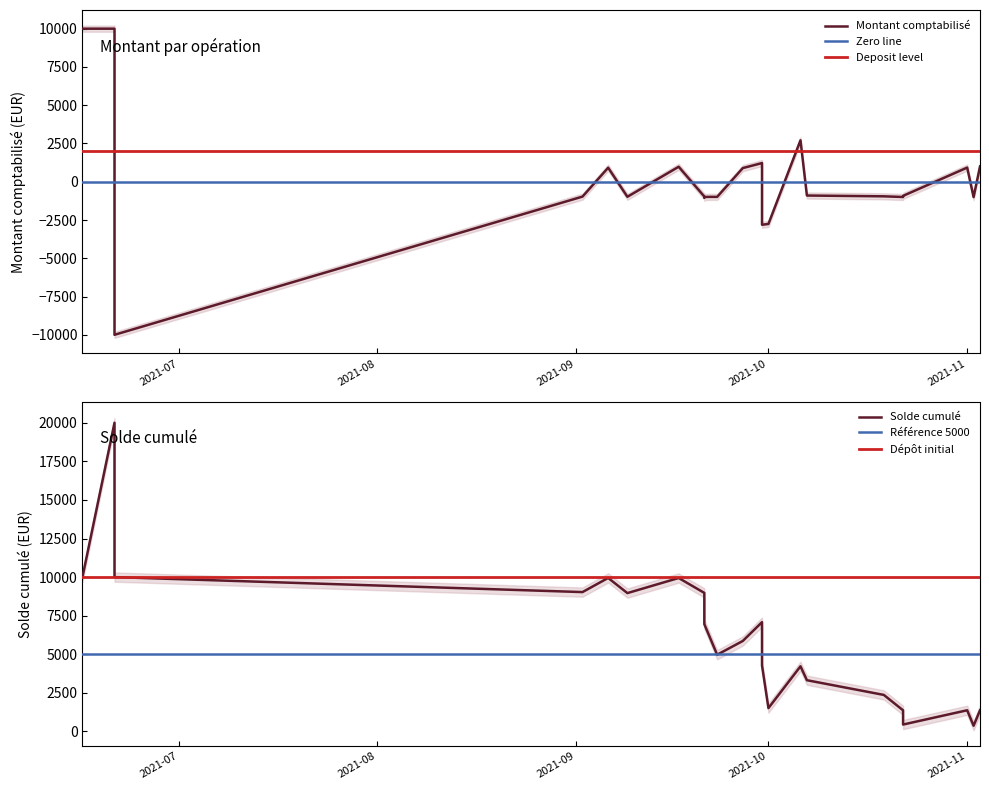

True or false: Montant comptabilisé has more than 1 points higher than both neighbors.

True